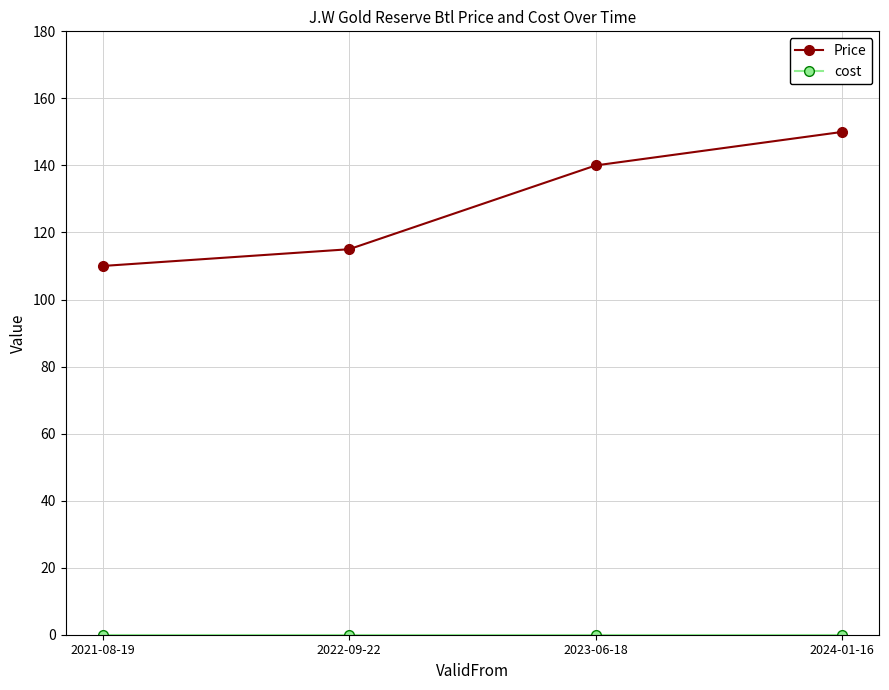

List the labels in order of Price value, smallest first.

2021-08-19, 2022-09-22, 2023-06-18, 2024-01-16